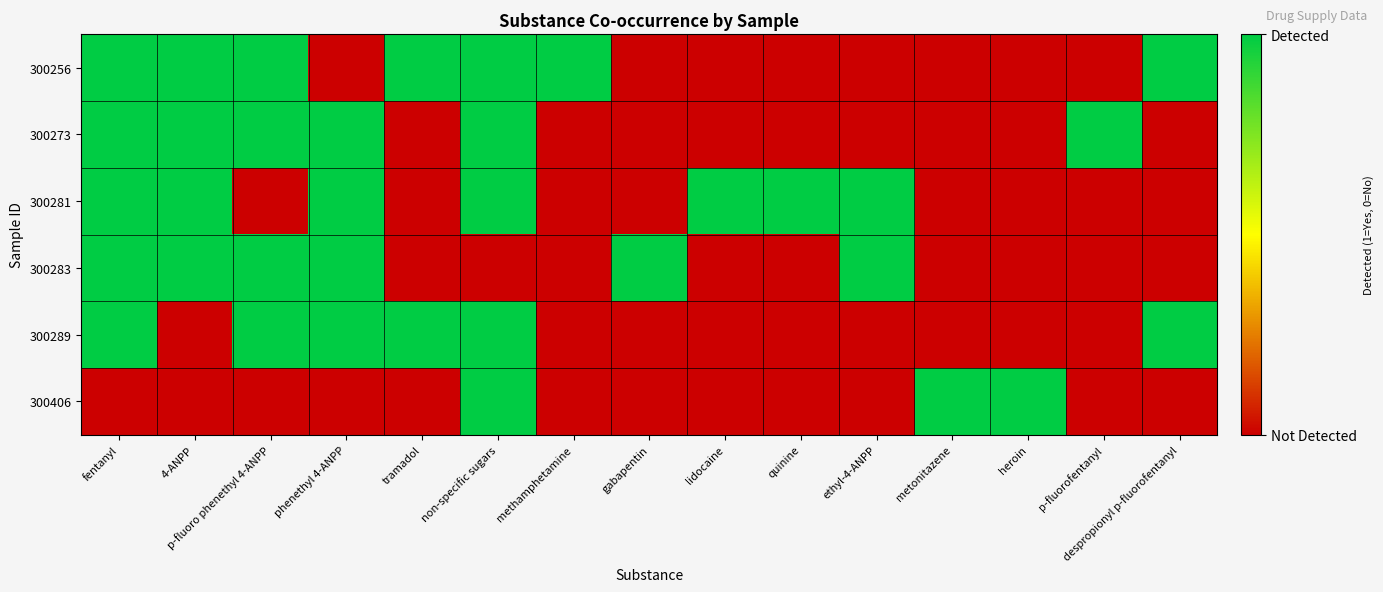

Which series has the largest total across all categories?

300256